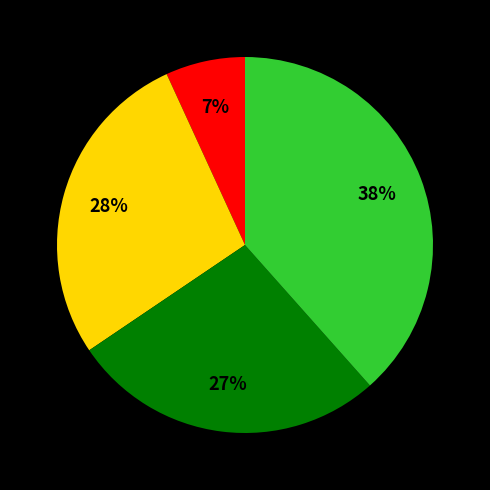

To the nearest percent, what is the average slice percentage?

25%